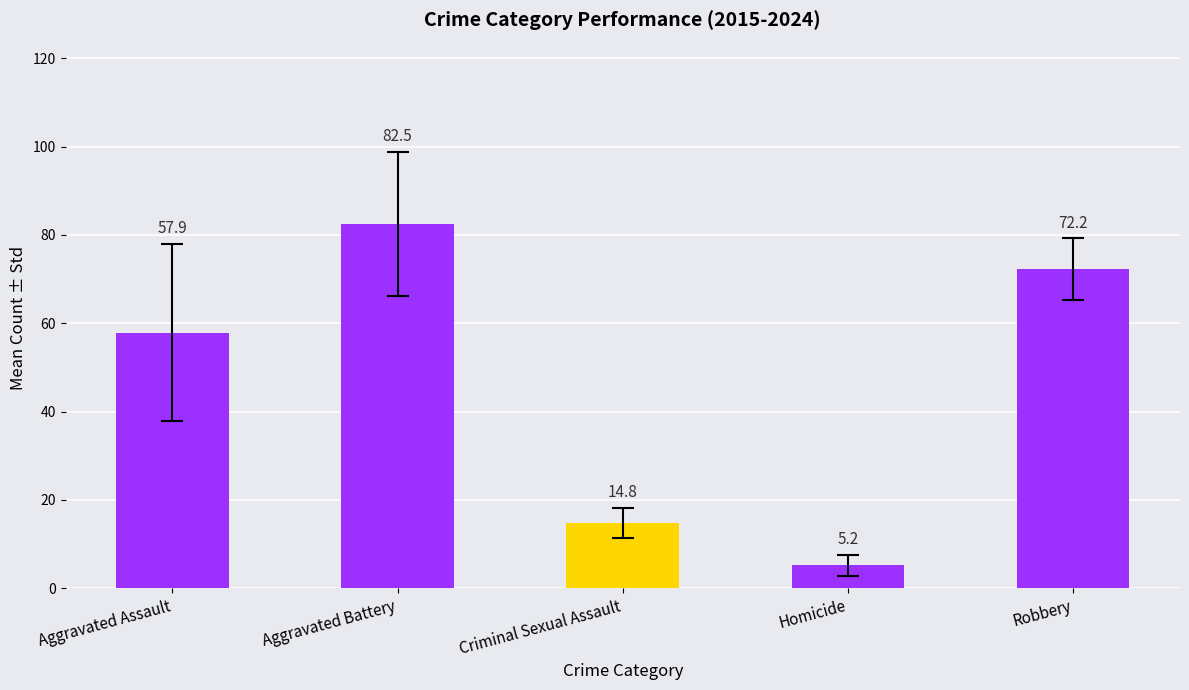

The Aggravated Assault series shows 13 at 2022. True or false?

False